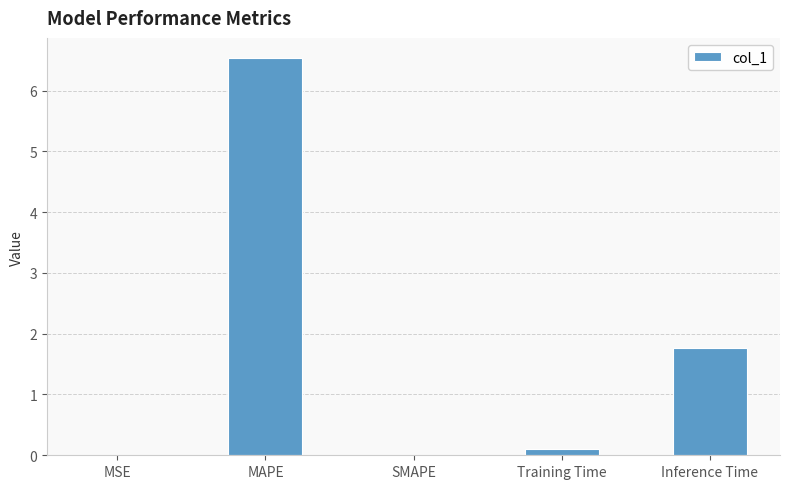

What is the ratio of the value at Training Time to the value at Inference Time?

0.1